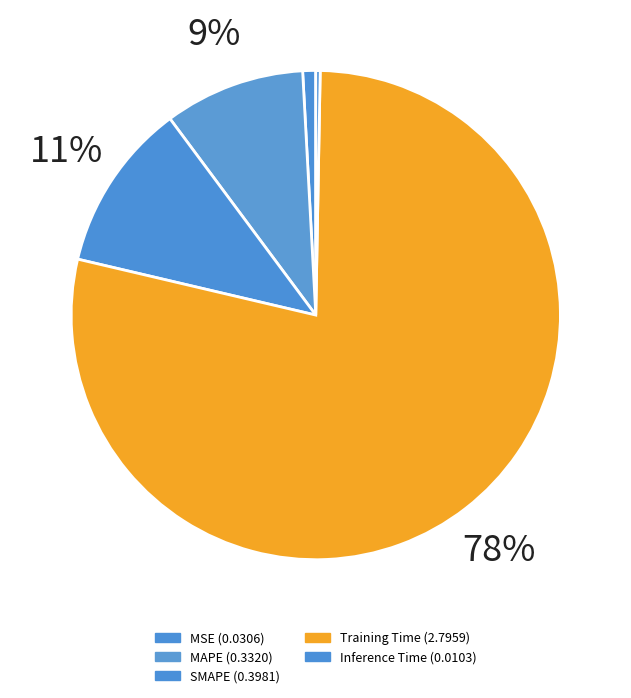

To the nearest percent, what is the difference between the Inference Time and MSE slice percentages?

1%